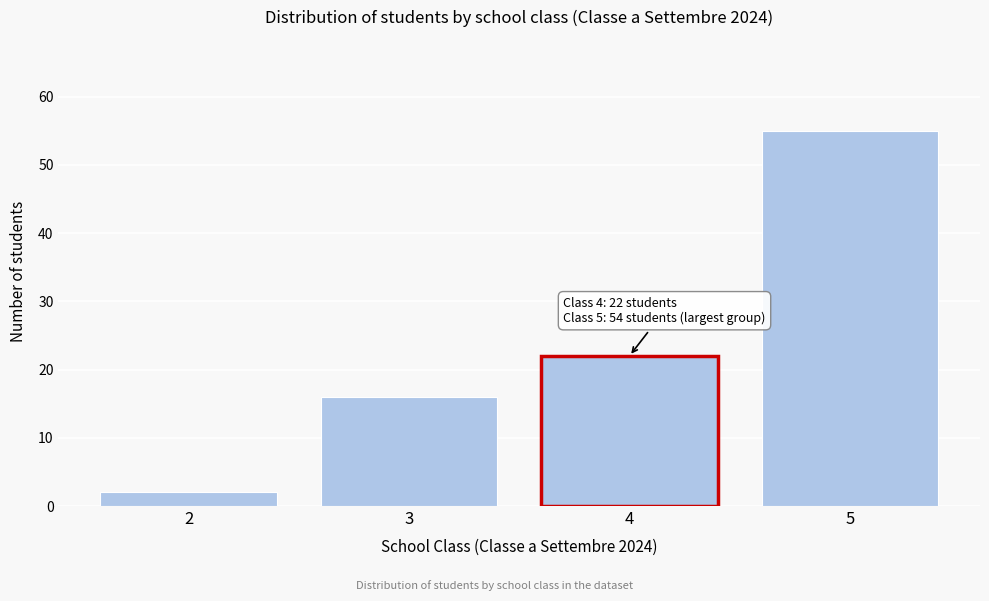

Reading right to left, extract all data points from this chart.

5=55	4=22	3=16	2=2